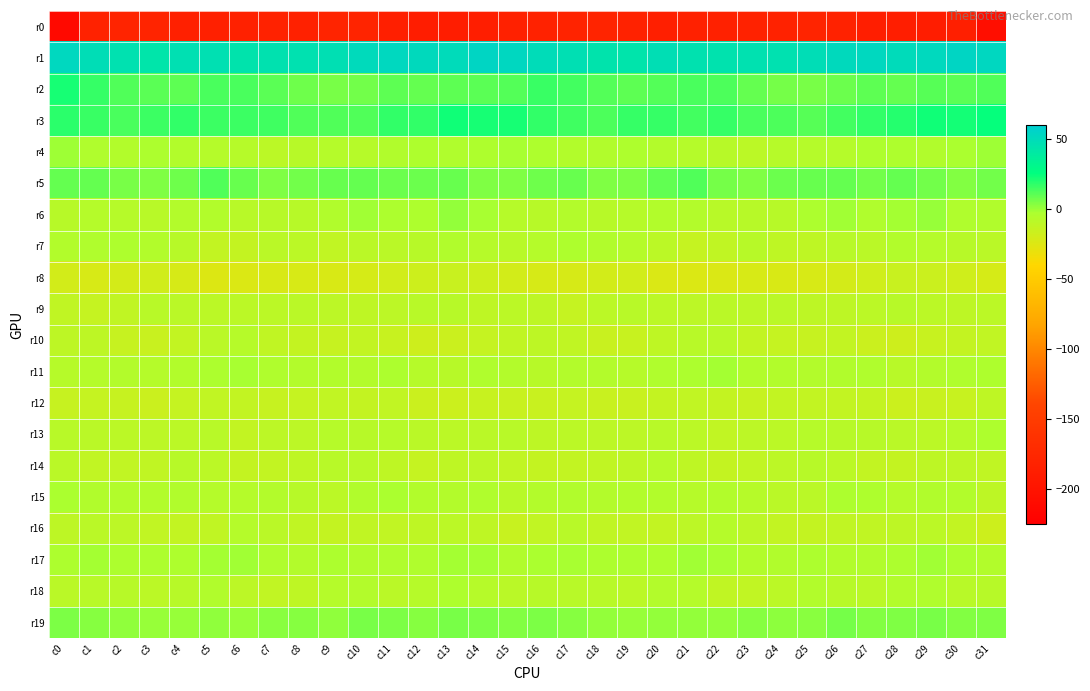

Reading left to right, list all the values displayed in this chart.

r0: c0=-213.3	c1=-182.7	c2=-179.0	c3=-180.2	c4=-184.8	c5=-184.4	c6=-182.9	c7=-182.4	c8=-183.0	c9=-180.4	c10=-180.4	c11=-185.8	c12=-187.9	c13=-188.1	c14=-187.3	c15=-182.8	c16=-181.8	c17=-180.6	c18=-178.9	c19=-181.8	c20=-185.8	c21=-183.3	c22=-183.0	c23=-182.4	c24=-182.6	c25=-179.5	c26=-182.5	c27=-187.2	c28=-187.6	c29=-188.4	c30=-186.3	c31=-206.7
r1: c0=52.7	c1=48.5	c2=46.1	c3=43.6	c4=46.9	c5=47.2	c6=44.8	c7=46.0	c8=46.4	c9=47.6	c10=50.8	c11=52.4	c12=51.4	c13=50.1	c14=54.4	c15=52.8	c16=49.6	c17=47.5	c18=44.8	c19=44.2	c20=47.9	c21=46.1	c22=45.0	c23=46.4	c24=46.3	c25=48.7	c26=51.4	c27=52.7	c28=50.3	c29=52.0	c30=54.1	c31=52.8
r2: c0=21.6	c1=16.6	c2=12.5	c3=10.7	c4=10.5	c5=13.6	c6=13.2	c7=10.9	c8=7.5	c9=5.9	c10=6.6	c11=9.9	c12=9.2	c13=10.1	c14=10.9	c15=11.7	c16=16.2	c17=14.5	c18=11.8	c19=10.2	c20=11.7	c21=13.5	c22=13.2	c23=9.3	c24=6.5	c25=5.6	c26=7.8	c27=10.3	c28=9.1	c29=11.1	c30=10.5	c31=12.6
r3: c0=18.3	c1=16.4	c2=13.3	c3=15.7	c4=17.4	c5=15.7	c6=15.9	c7=15.3	c8=12.6	c9=12.2	c10=12.3	c11=17.5	c12=17.3	c13=22.7	c14=22.1	c15=21.6	c16=17.6	c17=15.4	c18=13.1	c19=17.0	c20=16.8	c21=14.8	c22=17.1	c23=13.4	c24=12.7	c25=11.4	c26=14.4	c27=17.5	c28=19.4	c29=22.9	c30=22.5	c31=24.6
r4: c0=-0.2	c1=-4.3	c2=-5.6	c3=-3.3	c4=-5.3	c5=-6.4	c6=-6.9	c7=-9.3	c8=-7.7	c9=-6.3	c10=-7.3	c11=-4.6	c12=-3.9	c13=-4.1	c14=-4.0	c15=-2.1	c16=-3.8	c17=-5.5	c18=-4.7	c19=-3.6	c20=-6.1	c21=-6.8	c22=-7.4	c23=-9.4	c24=-6.8	c25=-6.7	c26=-6.7	c27=-4.0	c28=-3.5	c29=-4.9	c30=-2.6	c31=-0.4
r5: c0=9.2	c1=9.1	c2=5.8	c3=4.6	c4=7.6	c5=12.1	c6=8.7	c7=4.5	c8=6.9	c9=8.6	c10=9.0	c11=7.7	c12=7.7	c13=8.7	c14=4.4	c15=4.4	c16=7.4	c17=8.4	c18=4.7	c19=5.3	c20=9.4	c21=12.3	c22=6.4	c23=4.7	c24=8.1	c25=8.6	c26=9.0	c27=7.1	c28=8.8	c29=6.8	c30=4.3	c31=6.6
r6: c0=-7.5	c1=-6.3	c2=-7.0	c3=-8.0	c4=-5.8	c5=-5.3	c6=-8.3	c7=-7.6	c8=-7.8	c9=-5.0	c10=-1.2	c11=-3.1	c12=-3.8	c13=1.0	c14=-2.3	c15=-7.2	c16=-7.8	c17=-5.8	c18=-7.8	c19=-7.3	c20=-5.4	c21=-6.0	c22=-8.3	c23=-7.5	c24=-7.5	c25=-3.3	c26=-1.1	c27=-4.3	c28=-1.5	c29=0.5	c30=-4.2	c31=-4.8
r7: c0=-5.7	c1=-4.3	c2=-4.0	c3=-5.6	c4=-7.8	c5=-12.6	c6=-13.4	c7=-8.5	c8=-9.1	c9=-12.2	c10=-8.7	c11=-8.6	c12=-7.4	c13=-4.8	c14=-7.0	c15=-8.3	c16=-6.7	c17=-3.7	c18=-4.6	c19=-6.4	c20=-9.2	c21=-13.8	c22=-11.7	c23=-7.5	c24=-11.1	c25=-11.2	c26=-8.3	c27=-8.6	c28=-5.3	c29=-6.3	c30=-7.4	c31=-8.8
r8: c0=-20.1	c1=-21.9	c2=-20.5	c3=-18.9	c4=-21.3	c5=-24.2	c6=-23.7	c7=-22.7	c8=-22.0	c9=-22.8	c10=-21.0	c11=-19.1	c12=-16.8	c13=-15.2	c14=-17.3	c15=-19.9	c16=-21.4	c17=-21.5	c18=-20.0	c19=-19.2	c20=-23.1	c21=-24.0	c22=-23.5	c23=-21.9	c24=-22.9	c25=-22.0	c26=-20.5	c27=-18.3	c28=-15.2	c29=-16.2	c30=-18.4	c31=-21.1
r9: c0=-11.4	c1=-13.8	c2=-11.4	c3=-7.9	c4=-8.8	c5=-9.5	c6=-9.2	c7=-9.4	c8=-9.0	c9=-9.7	c10=-10.9	c11=-9.6	c12=-8.3	c13=-7.9	c14=-10.8	c15=-9.1	c16=-10.4	c17=-13.8	c18=-9.5	c19=-8.0	c20=-9.4	c21=-9.7	c22=-8.8	c23=-9.6	c24=-9.0	c25=-10.4	c26=-10.5	c27=-9.4	c28=-7.4	c29=-9.1	c30=-10.6	c31=-9.6
r10: c0=-10.5	c1=-10.5	c2=-14.2	c3=-15.4	c4=-12.8	c5=-8.5	c6=-7.2	c7=-11.4	c8=-13.5	c9=-14.4	c10=-12.8	c11=-14.6	c12=-17.4	c13=-16.1	c14=-13.6	c15=-11.8	c16=-10.2	c17=-11.7	c18=-15.2	c19=-14.9	c20=-10.9	c21=-7.9	c22=-8.0	c23=-12.8	c24=-13.8	c25=-14.2	c26=-12.8	c27=-15.8	c28=-17.6	c29=-14.8	c30=-13.1	c31=-11.9
r11: c0=-7.1	c1=-6.4	c2=-5.7	c3=-6.7	c4=-5.7	c5=-3.1	c6=-1.9	c7=-4.3	c8=-6.0	c9=-5.4	c10=-5.7	c11=-3.4	c12=-7.3	c13=-7.5	c14=-4.5	c15=-5.8	c16=-7.4	c17=-6.0	c18=-5.9	c19=-6.9	c20=-4.2	c21=-3.1	c22=-1.7	c23=-5.6	c24=-5.4	c25=-6.0	c26=-4.8	c27=-4.1	c28=-8.4	c29=-6.1	c30=-4.1	c31=-3.9
r12: c0=-14.2	c1=-13.5	c2=-14.6	c3=-15.9	c4=-13.8	c5=-12.0	c6=-12.6	c7=-14.2	c8=-13.6	c9=-11.9	c10=-13.3	c11=-12.4	c12=-15.9	c13=-16.3	c14=-14.9	c15=-15.4	c16=-15.2	c17=-13.6	c18=-15.4	c19=-15.4	c20=-12.9	c21=-11.9	c22=-13.0	c23=-14.6	c24=-12.5	c25=-12.7	c26=-12.6	c27=-13.3	c28=-16.7	c29=-15.2	c30=-14.8	c31=-10.9
r13: c0=-8.1	c1=-8.6	c2=-9.5	c3=-10.0	c4=-9.1	c5=-8.2	c6=-12.6	c7=-9.7	c8=-9.7	c9=-7.4	c10=-7.8	c11=-7.0	c12=-8.5	c13=-9.2	c14=-8.6	c15=-8.3	c16=-10.2	c17=-9.2	c18=-9.6	c19=-9.9	c20=-8.4	c21=-9.4	c22=-12.3	c23=-9.6	c24=-9.0	c25=-7.2	c26=-7.5	c27=-7.6	c28=-8.5	c29=-9.4	c30=-7.2	c31=-3.7
r14: c0=-8.8	c1=-11.9	c2=-11.9	c3=-11.7	c4=-7.4	c5=-9.3	c6=-13.4	c7=-12.5	c8=-10.7	c9=-8.4	c10=-8.0	c11=-11.1	c12=-13.7	c13=-11.2	c14=-10.0	c15=-12.0	c16=-13.2	c17=-12.4	c18=-11.8	c19=-10.6	c20=-7.0	c21=-11.0	c22=-13.4	c23=-11.9	c24=-10.0	c25=-7.7	c26=-9.1	c27=-12.4	c28=-13.0	c29=-10.4	c30=-10.4	c31=-11.3
r15: c0=-2.7	c1=-4.7	c2=-5.4	c3=-5.6	c4=-5.1	c5=-6.6	c6=-6.6	c7=-6.1	c8=-7.9	c9=-9.3	c10=-4.9	c11=-2.8	c12=-5.6	c13=-5.8	c14=-4.3	c15=-7.9	c16=-5.9	c17=-5.1	c18=-5.7	c19=-5.4	c20=-5.3	c21=-7.2	c22=-5.6	c23=-6.9	c24=-8.7	c25=-8.5	c26=-2.9	c27=-3.6	c28=-6.4	c29=-4.9	c30=-5.6	c31=-10.1
r16: c0=-10.4	c1=-8.5	c2=-10.0	c3=-12.1	c4=-12.5	c5=-11.4	c6=-6.6	c7=-8.7	c8=-11.5	c9=-13.3	c10=-11.8	c11=-12.0	c12=-11.1	c13=-9.3	c14=-10.7	c15=-14.9	c16=-12.0	c17=-8.4	c18=-11.3	c19=-12.2	c20=-12.4	c21=-9.6	c22=-6.4	c23=-9.7	c24=-12.5	c25=-13.0	c26=-11.4	c27=-11.8	c28=-10.4	c29=-9.5	c30=-12.4	c31=-17.0
r17: c0=-3.0	c1=-1.6	c2=-3.1	c3=-3.3	c4=-3.8	c5=-1.7	c6=-1.1	c7=-4.2	c8=-6.1	c9=-3.1	c10=-5.0	c11=-4.5	c12=-4.6	c13=-1.6	c14=-1.5	c15=-4.9	c16=-2.5	c17=-2.2	c18=-3.3	c19=-3.3	c20=-3.6	c21=-0.8	c22=-2.2	c23=-5.4	c24=-4.8	c25=-3.3	c26=-5.3	c27=-4.6	c28=-3.4	c29=-1.0	c30=-2.9	c31=-5.2
r18: c0=-9.0	c1=-8.4	c2=-7.9	c3=-9.3	c4=-7.6	c5=-5.0	c6=-9.7	c7=-12.2	c8=-11.0	c9=-6.5	c10=-6.1	c11=-8.7	c12=-7.0	c13=-3.9	c14=-7.1	c15=-8.6	c16=-7.7	c17=-8.0	c18=-8.3	c19=-9.4	c20=-6.0	c21=-6.4	c22=-11.4	c23=-12.1	c24=-9.3	c25=-5.5	c26=-7.4	c27=-8.5	c28=-5.2	c29=-4.5	c30=-8.4	c31=-7.9
r19: c0=5.0	c1=3.7	c2=2.0	c3=0.9	c4=0.9	c5=1.7	c6=0.9	c7=3.0	c8=3.7	c9=2.0	c10=5.6	c11=5.0	c12=3.7	c13=5.5	c14=5.0	c15=4.0	c16=5.1	c17=3.3	c18=1.4	c19=0.7	c20=1.3	c21=1.4	c22=1.2	c23=3.8	c24=2.6	c25=3.2	c26=6.1	c27=4.3	c28=4.6	c29=5.7	c30=4.1	c31=4.4